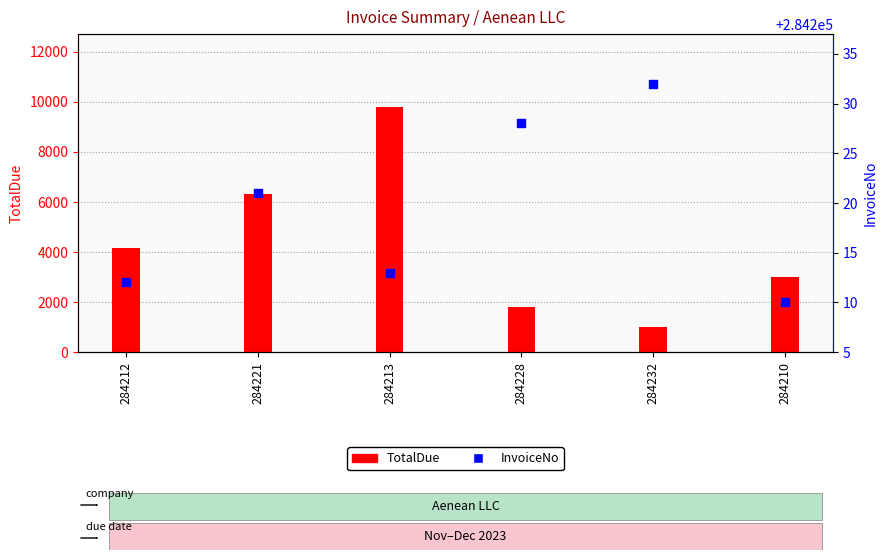

Which series has the widest spread of Y values?

TotalDue